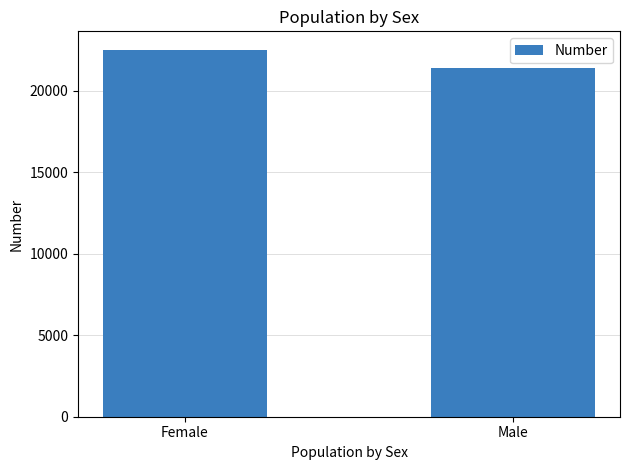

What is the smallest value displayed?

21395